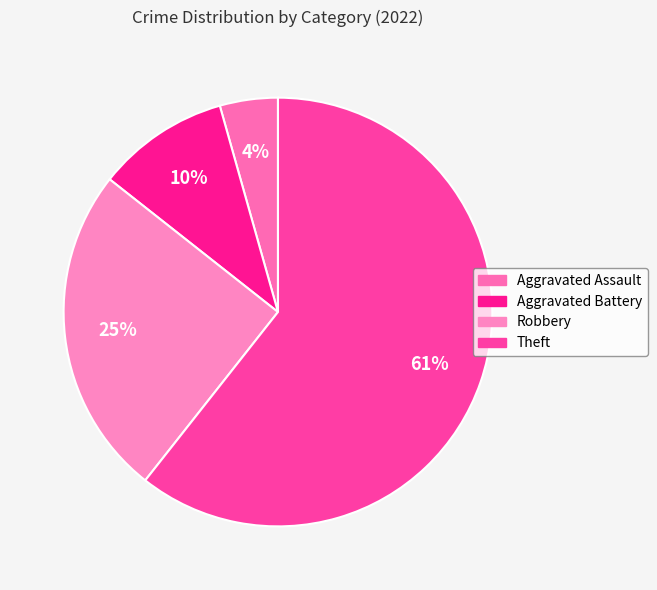

Combined, do Robbery and Aggravated Battery account for over 50%?

No